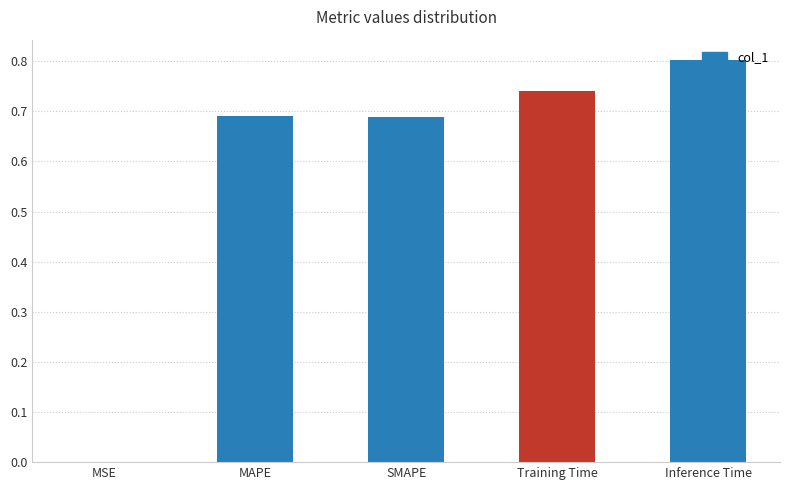

True or false: the data shows 1.0 at MAPE.

False